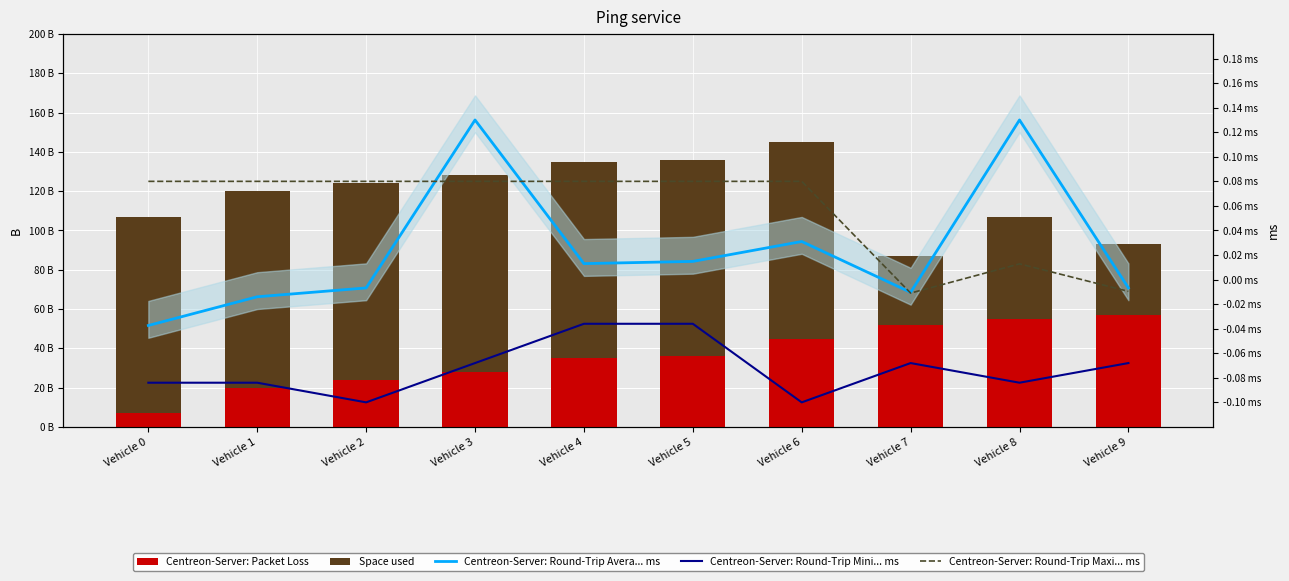

At how many categories does at least one series exceed 51?

10